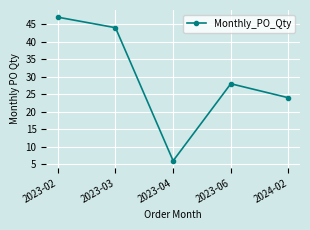

How many points are higher than both their immediate neighbors (excluding endpoints)?

1